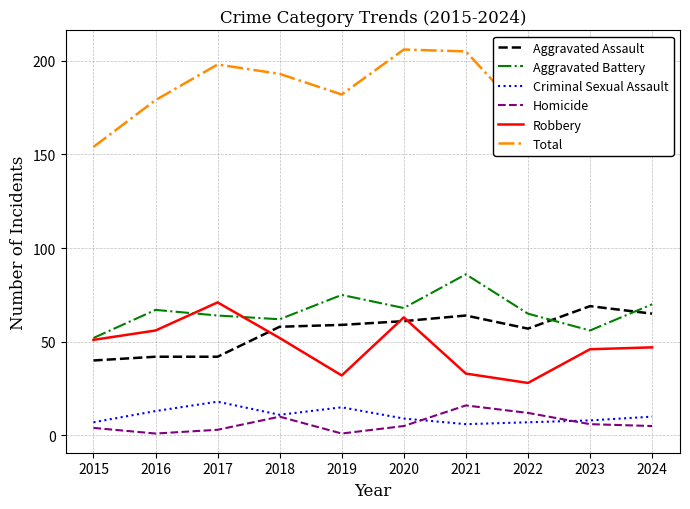

What value does the Homicide series have at 2022?

12